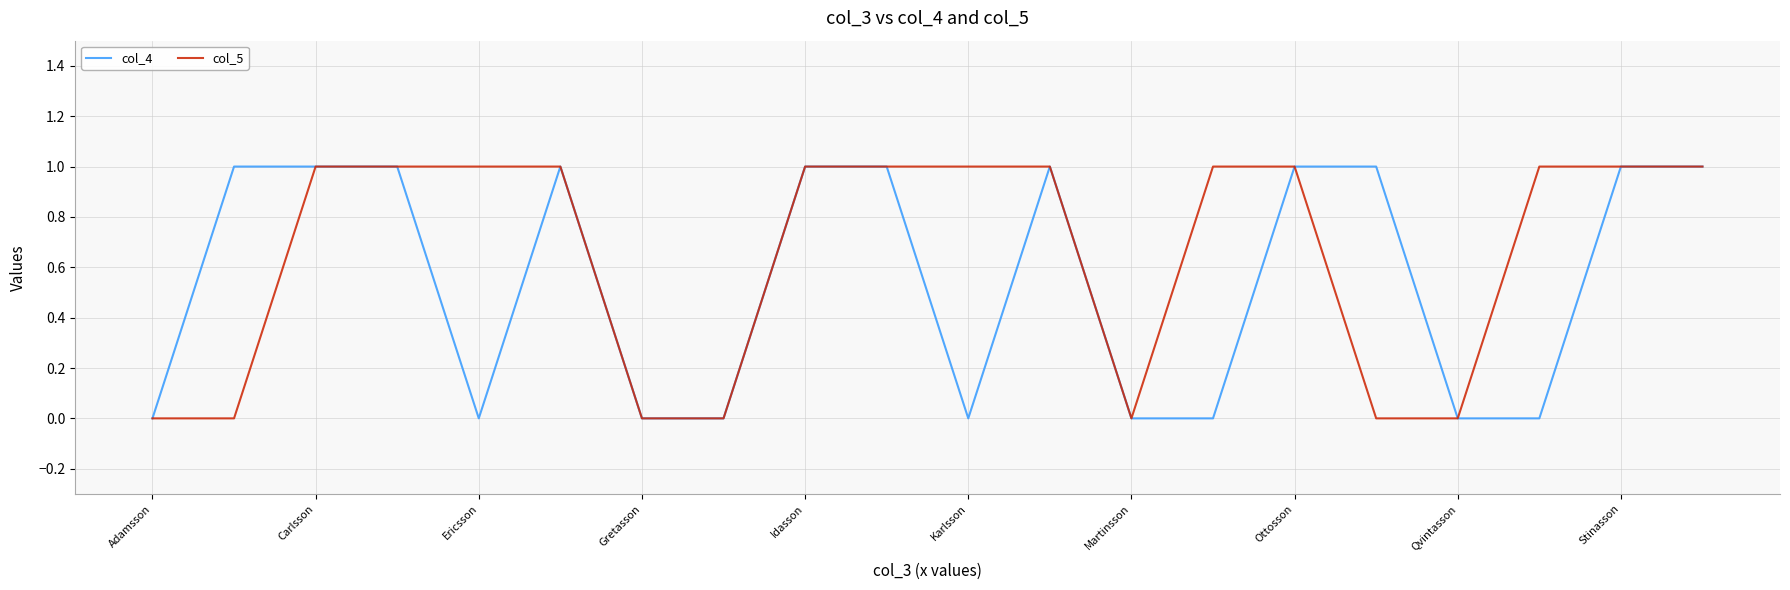

Rank the series by their average value, from lowest to highest.

col_4, col_5